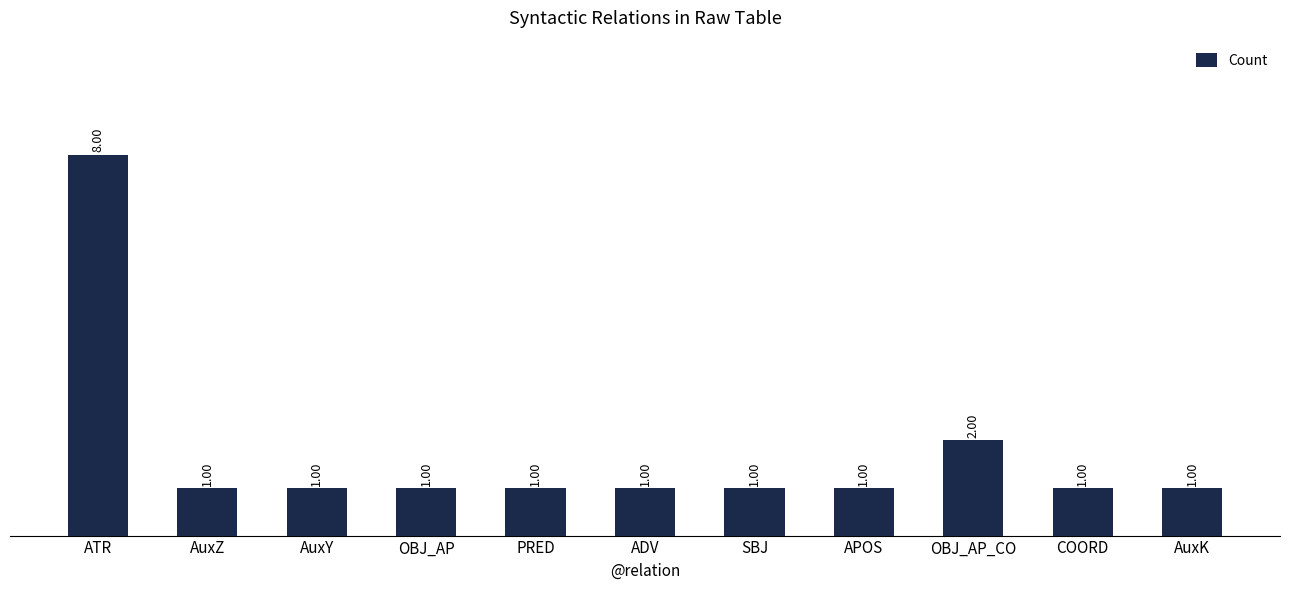

Between ATR and APOS, which is larger?

ATR